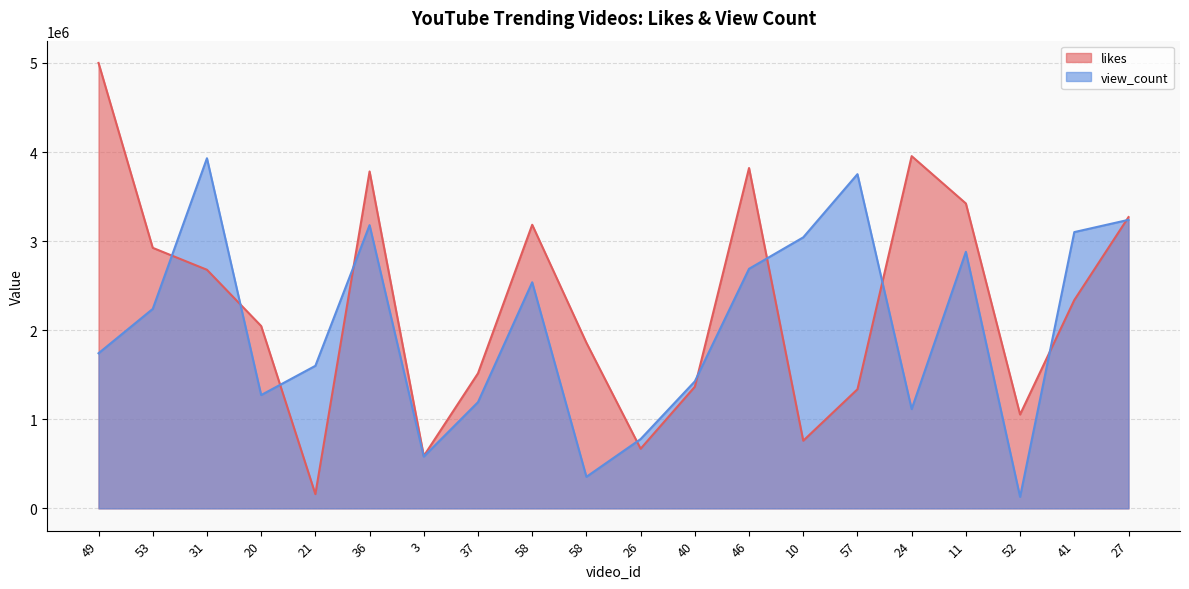

How many values in the likes series exceed 2338193?

9